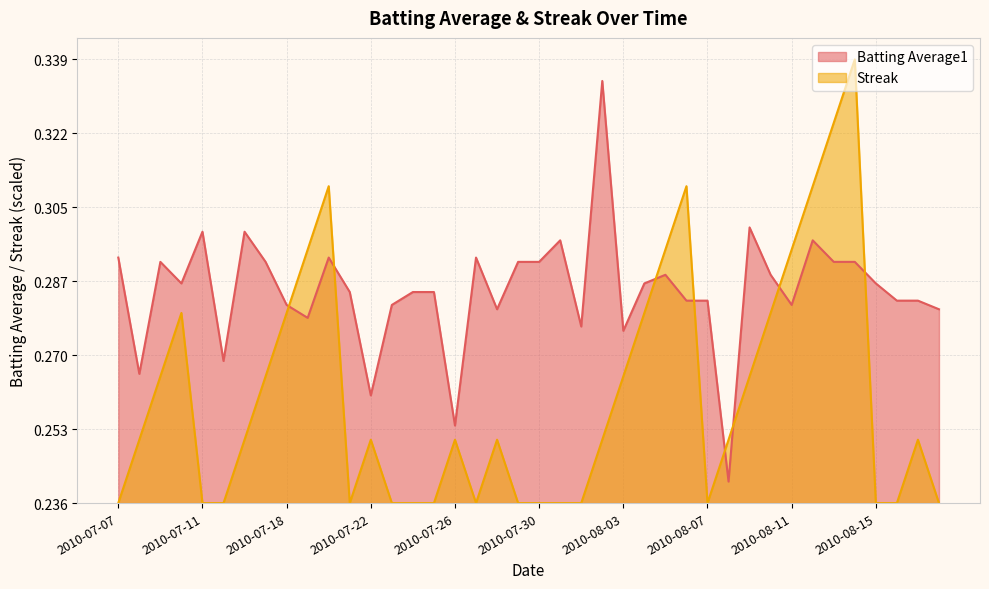

Reading right to left, transcribe all the data shown in this chart.

Batting Average1: 2010-08-18=0.3	2010-08-17=0.3	2010-08-16=0.3	2010-08-15=0.3	2010-08-14=0.3	2010-08-13=0.3	2010-08-12=0.3	2010-08-11=0.3	2010-08-10=0.3	2010-08-09=0.3	2010-08-08=0.2	2010-08-07=0.3	2010-08-06=0.3	2010-08-05=0.3	2010-08-04=0.3	2010-08-03=0.3	2010-08-02=0.3	2010-08-01=0.3	2010-07-31=0.3	2010-07-30=0.3	2010-07-29=0.3	2010-07-28=0.3	2010-07-27=0.3	2010-07-26=0.3	2010-07-25=0.3	2010-07-24=0.3	2010-07-23=0.3	2010-07-22=0.3	2010-07-21=0.3	2010-07-20=0.3	2010-07-19=0.3	2010-07-18=0.3	2010-07-17=0.3	2010-07-16=0.3	2010-07-15=0.3	2010-07-11=0.3	2010-07-10=0.3	2010-07-09=0.3	2010-07-08=0.3	2010-07-07=0.3
Streak: 2010-08-18=0.2	2010-08-17=0.3	2010-08-16=0.2	2010-08-15=0.2	2010-08-14=0.3	2010-08-13=0.3	2010-08-12=0.3	2010-08-11=0.3	2010-08-10=0.3	2010-08-09=0.3	2010-08-08=0.3	2010-08-07=0.2	2010-08-06=0.3	2010-08-05=0.3	2010-08-04=0.3	2010-08-03=0.3	2010-08-02=0.3	2010-08-01=0.2	2010-07-31=0.2	2010-07-30=0.2	2010-07-29=0.2	2010-07-28=0.3	2010-07-27=0.2	2010-07-26=0.3	2010-07-25=0.2	2010-07-24=0.2	2010-07-23=0.2	2010-07-22=0.3	2010-07-21=0.2	2010-07-20=0.3	2010-07-19=0.3	2010-07-18=0.3	2010-07-17=0.3	2010-07-16=0.3	2010-07-15=0.2	2010-07-11=0.2	2010-07-10=0.3	2010-07-09=0.3	2010-07-08=0.3	2010-07-07=0.2